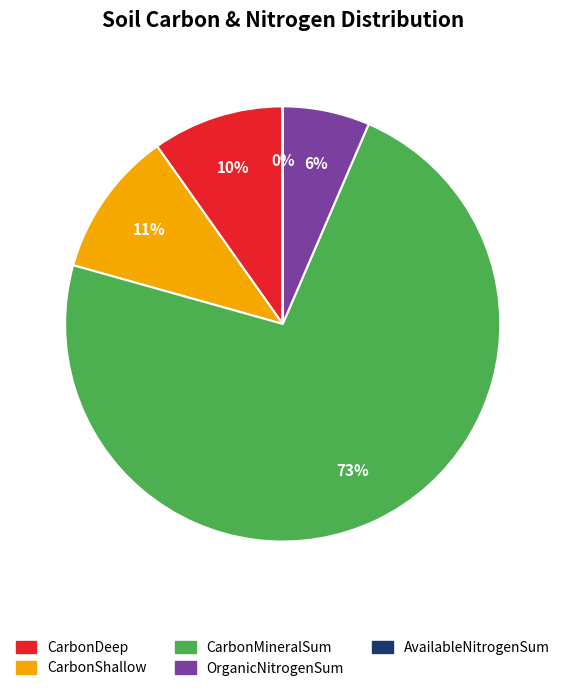

The CarbonShallow slice represents 11% of the pie. True or false?

True